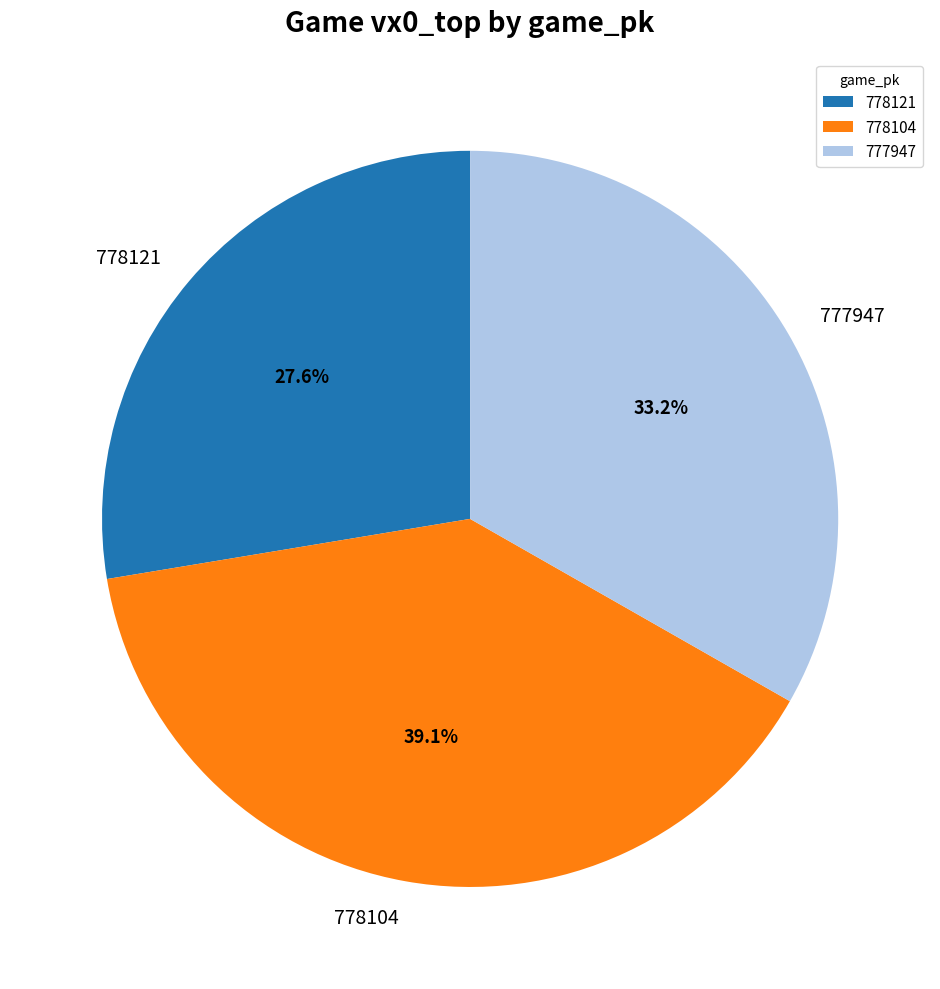

What is the ratio of the value at 778121 to the value at 778104?

0.7